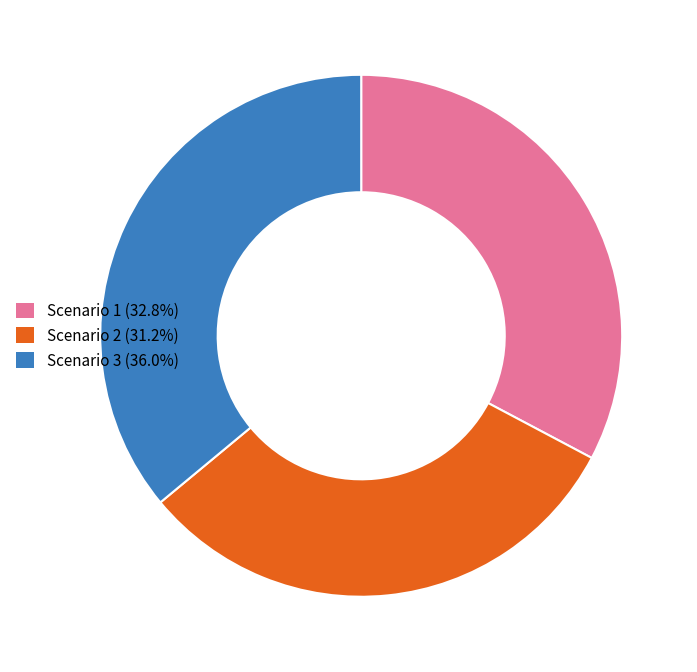

How many slices are in this pie chart?

3